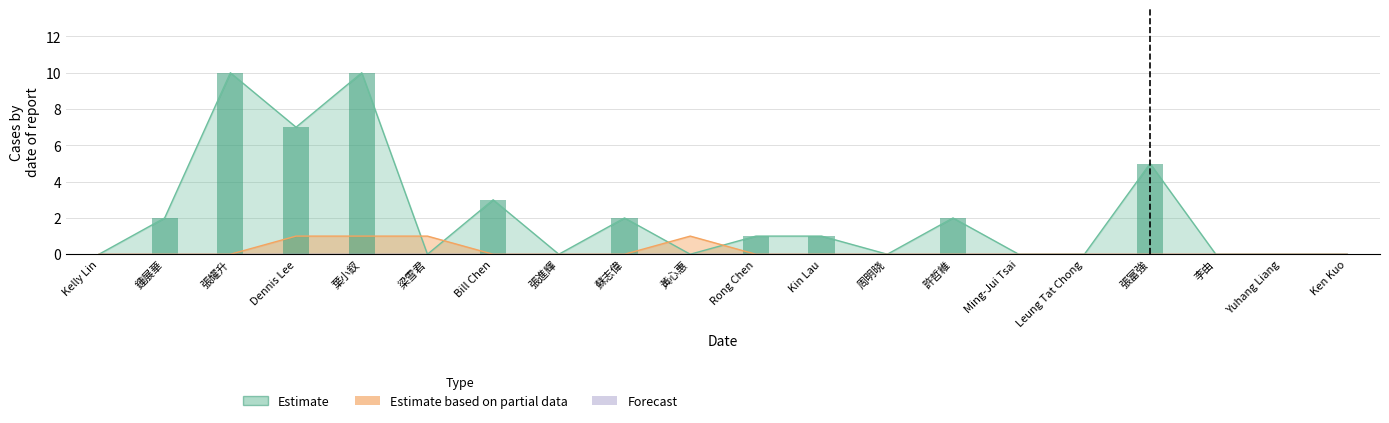

Are the bars horizontal?

No